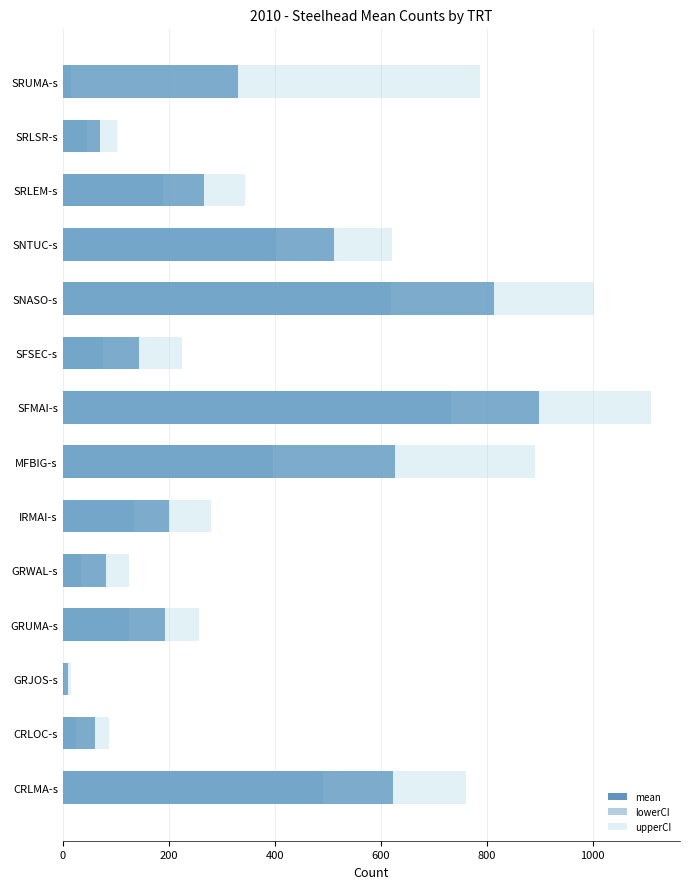

At which category is the sum across all series the highest?

SFMAI-s